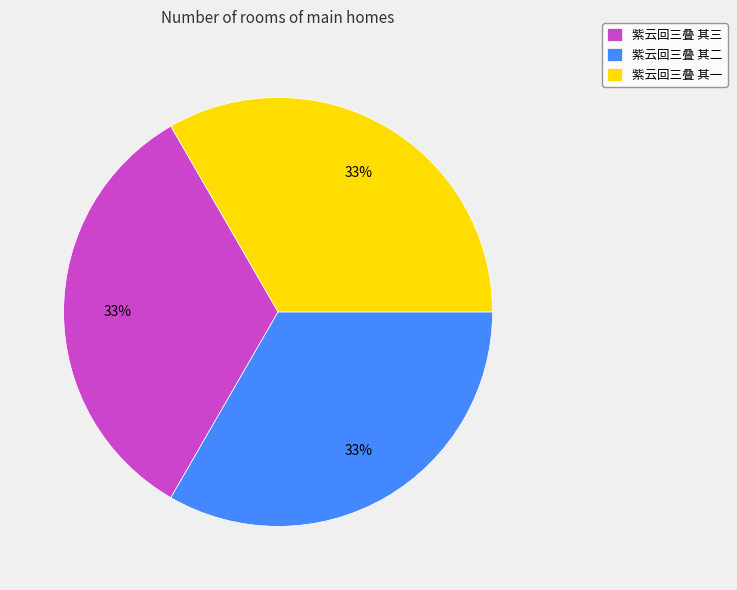

Is there a majority slice in this chart?

No